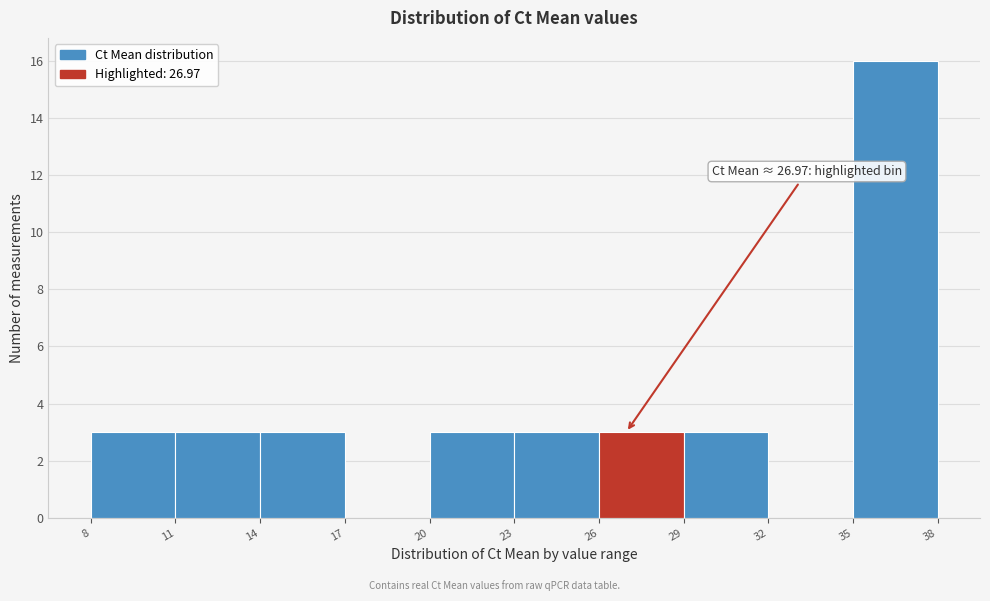

Which range on the x-axis has the tallest bar?

35 to 38